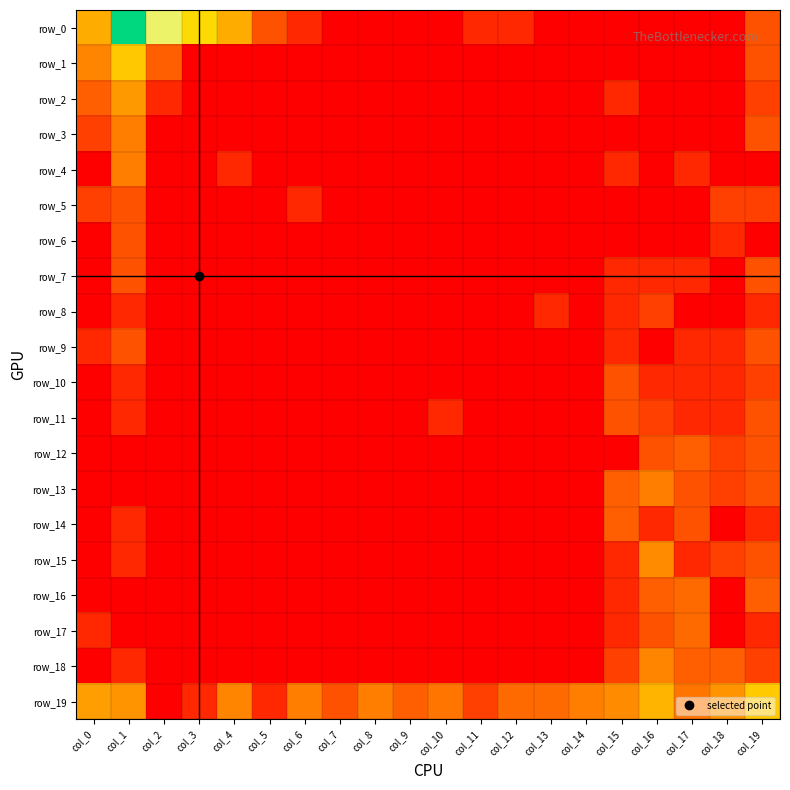

What is the average value of the row_4 series?

0.2